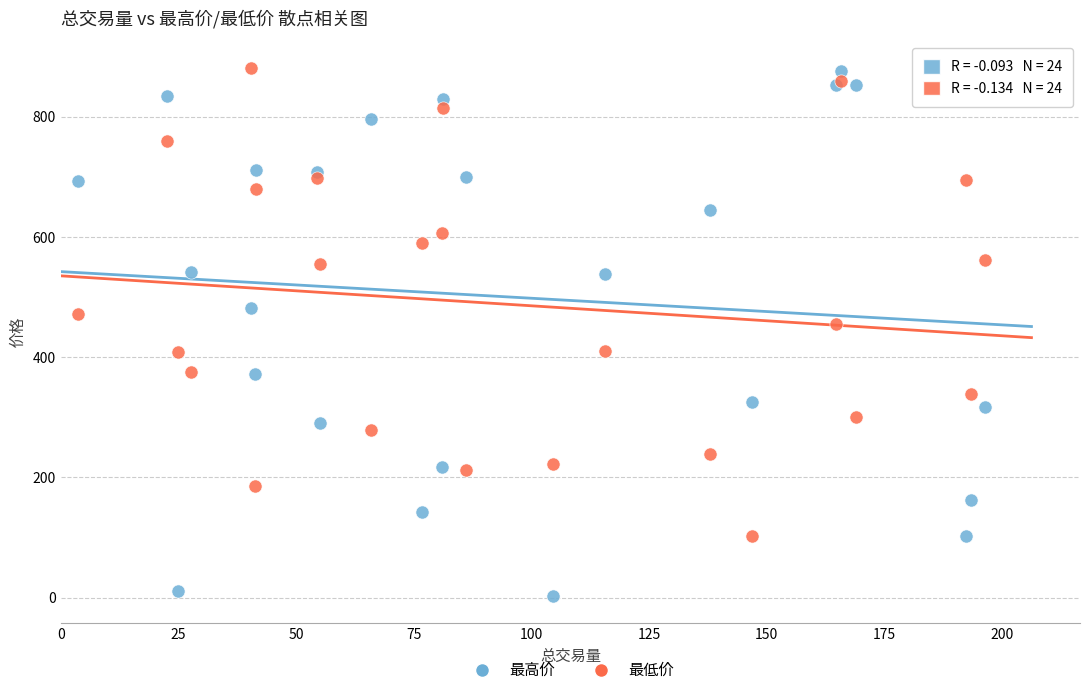

What are all the series names shown in the legend?

最高价, 最低价